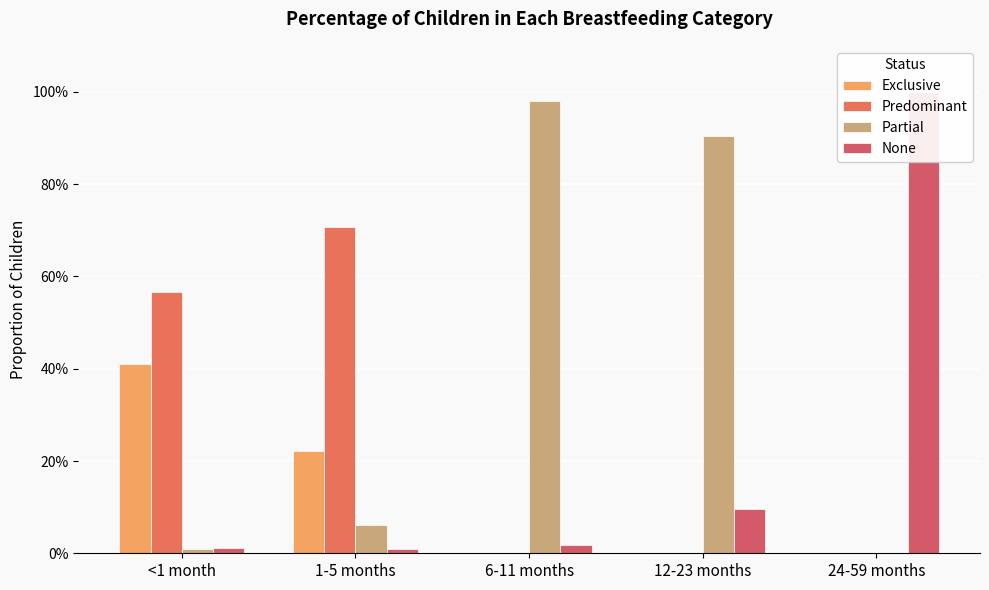

The None series shows 0.0 at 6-11 months. True or false?

False